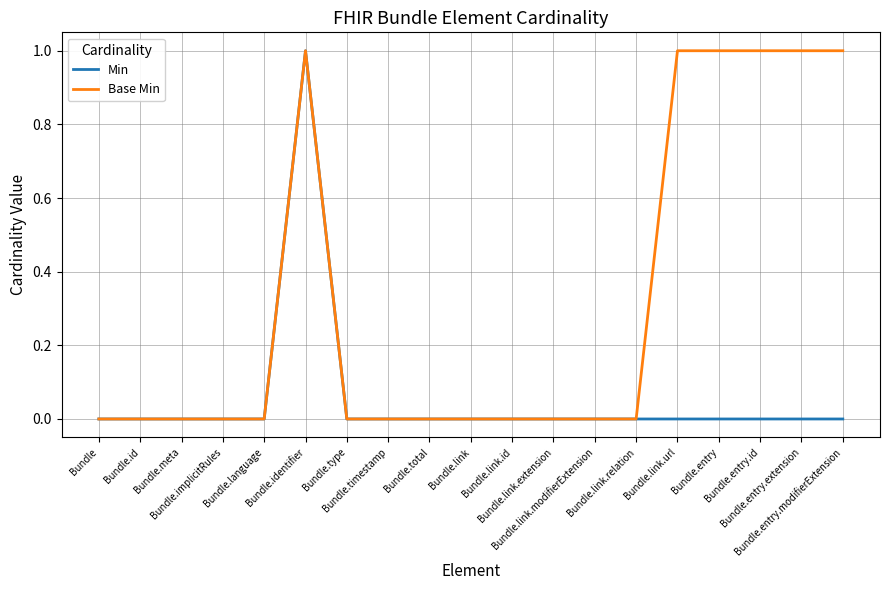

Count the Base Min values in the range 0 to 1.

19